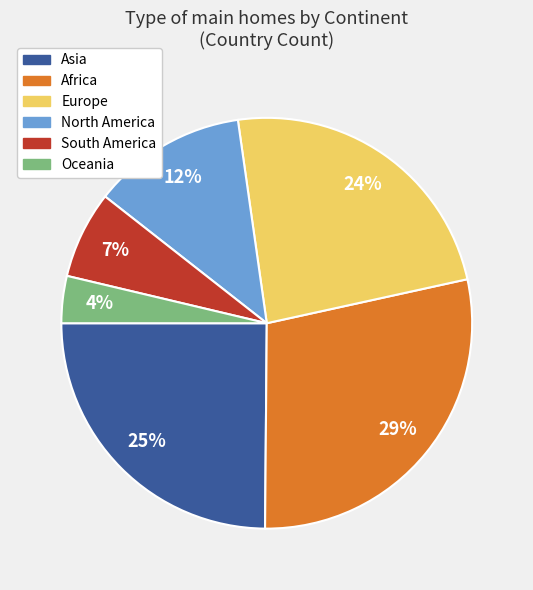

To the nearest percent, what is the average slice percentage?

17%